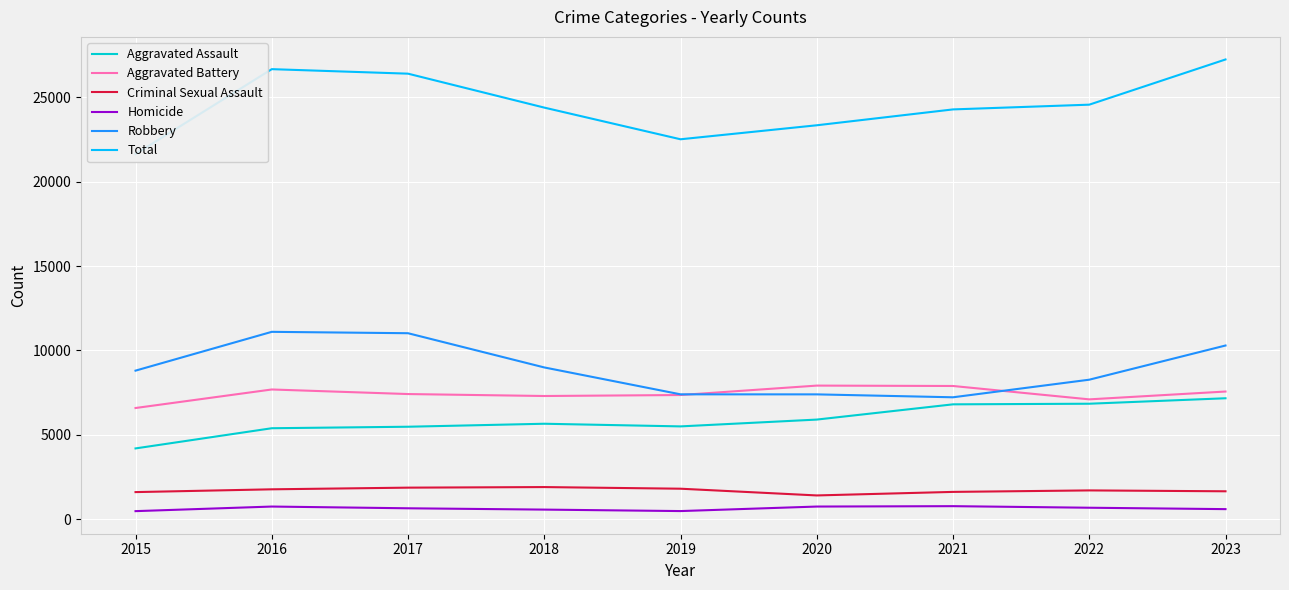

At which label is Aggravated Battery closest to 7249?

2018